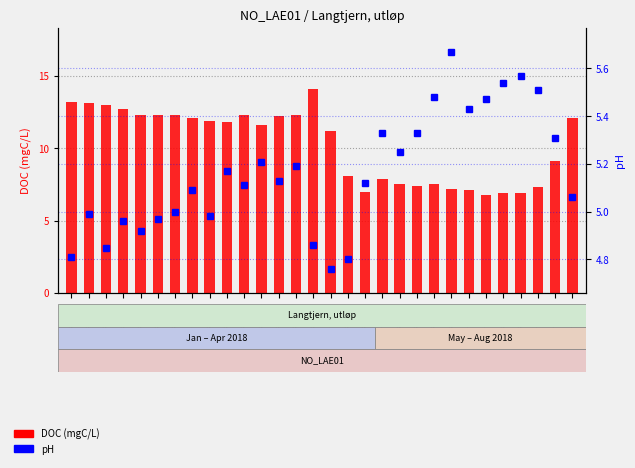

Reading left to right, transcribe all the data shown in this chart.

DOC (mgC/L): 2018-01-06=13.2	2018-01-16=13.1	2018-01-22=13.0	2018-01-25=12.7	2018-02-02=12.3	2018-02-11=12.3	2018-02-19=12.3	2018-02-24=12.1	2018-03-03=11.9	2018-03-10=11.8	2018-03-19=12.3	2018-03-24=11.6	2018-04-03=12.2	2018-04-07=12.3	2018-04-17=14.1	2018-04-21=11.2	2018-04-30=8.1	2018-05-06=7.0	2018-05-14=7.9	2018-05-21=7.5	2018-05-27=7.4	2018-06-03=7.5	2018-06-10=7.2	2018-06-18=7.1	2018-06-24=6.8	2018-07-01=6.9	2018-07-08=6.9	2018-08-08=7.3	2018-08-12=9.1	2018-08-20=12.1
pH: 2018-01-06=4.8	2018-01-16=5.0	2018-01-22=4.8	2018-01-25=5.0	2018-02-02=4.9	2018-02-11=5.0	2018-02-19=5.0	2018-02-24=5.1	2018-03-03=5.0	2018-03-10=5.2	2018-03-19=5.1	2018-03-24=5.2	2018-04-03=5.1	2018-04-07=5.2	2018-04-17=4.9	2018-04-21=4.8	2018-04-30=4.8	2018-05-06=5.1	2018-05-14=5.3	2018-05-21=5.2	2018-05-27=5.3	2018-06-03=5.5	2018-06-10=5.7	2018-06-18=5.4	2018-06-24=5.5	2018-07-01=5.5	2018-07-08=5.6	2018-08-08=5.5	2018-08-12=5.3	2018-08-20=5.1